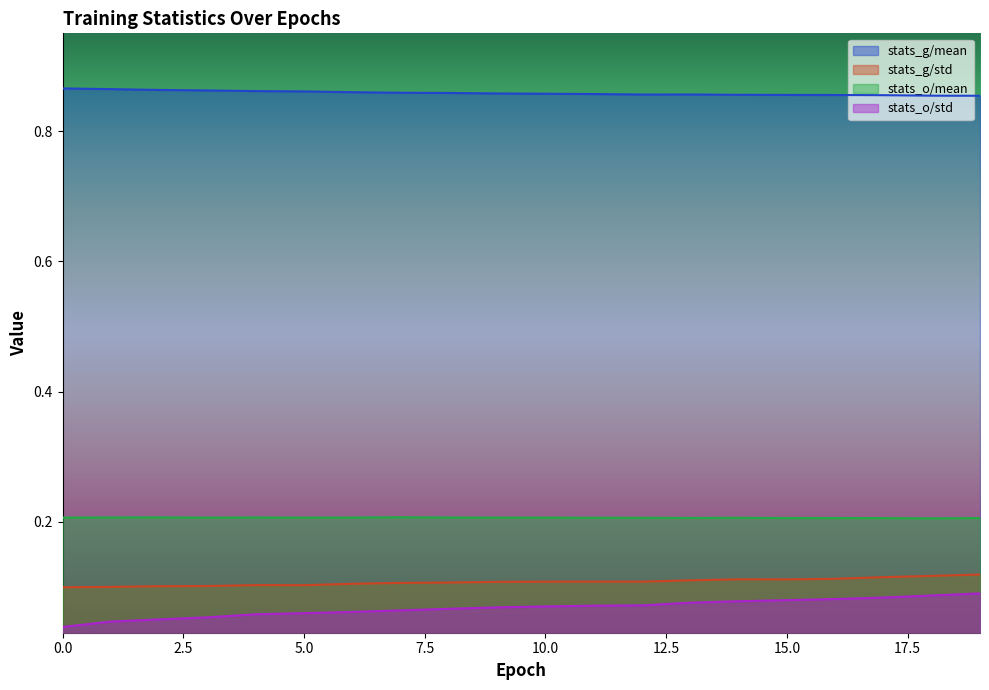

Which series has the largest total across all categories?

stats_g/mean